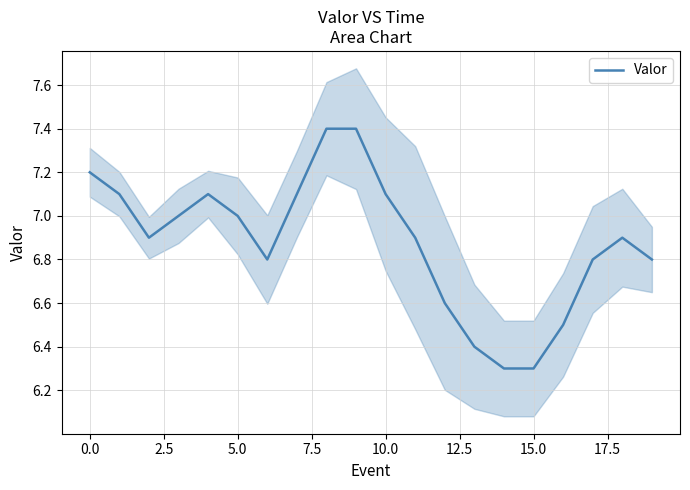

Reading left to right, list all the values displayed in this chart.

7.2	7.1	6.9	7.0	7.1	7.0	6.8	7.1	7.4	7.4	7.1	6.9	6.6	6.4	6.3	6.3	6.5	6.8	6.9	6.8